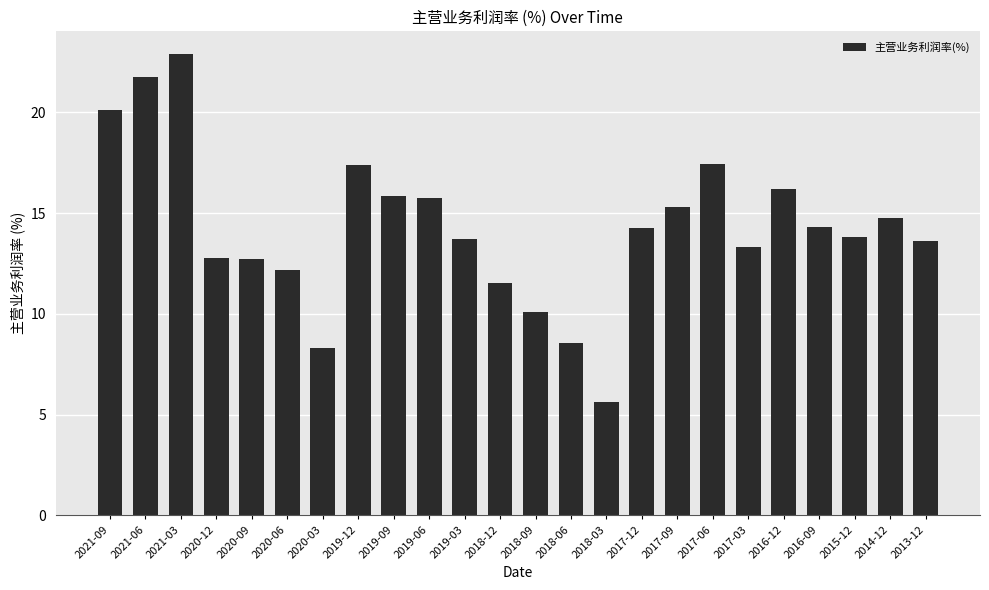

What value does the data have at 2018-06?

8.5